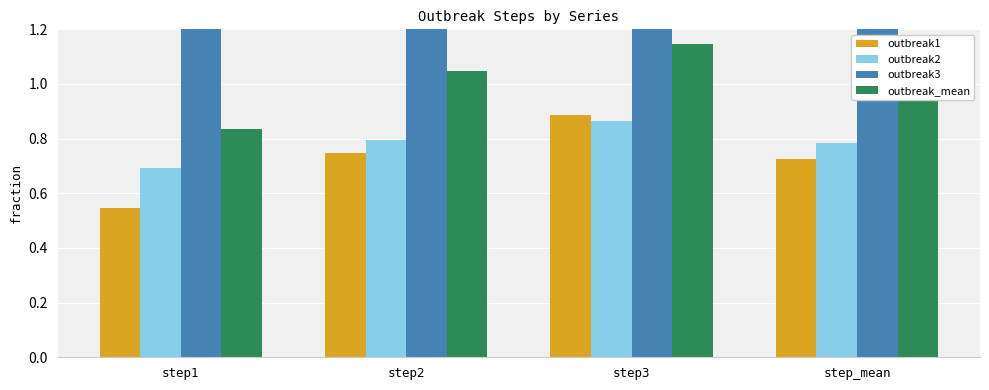

Is the value of outbreak3 at step1 greater than the value of outbreak_mean at step_mean?

Yes